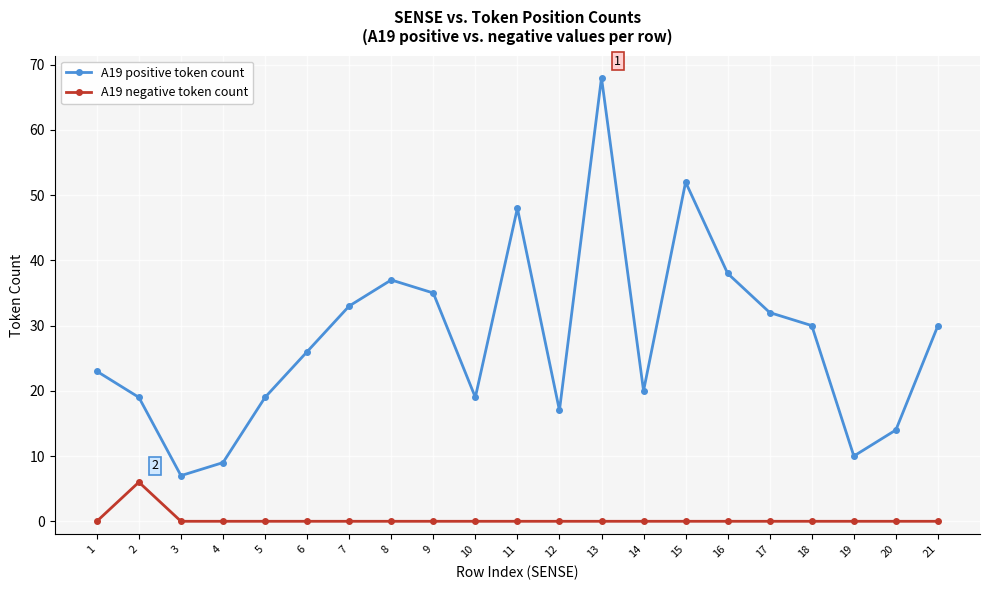

True or false: A19 positive token count has more than 1 points higher than both neighbors.

True